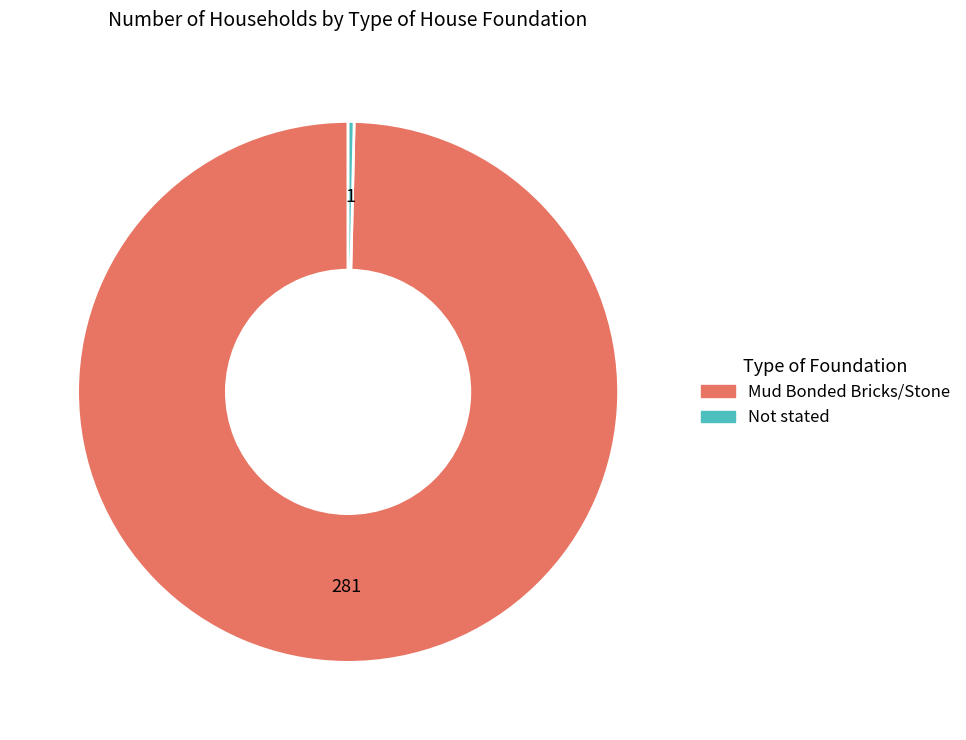

True or false: Mud Bonded Bricks/Stone accounts for 100% of the total.

True